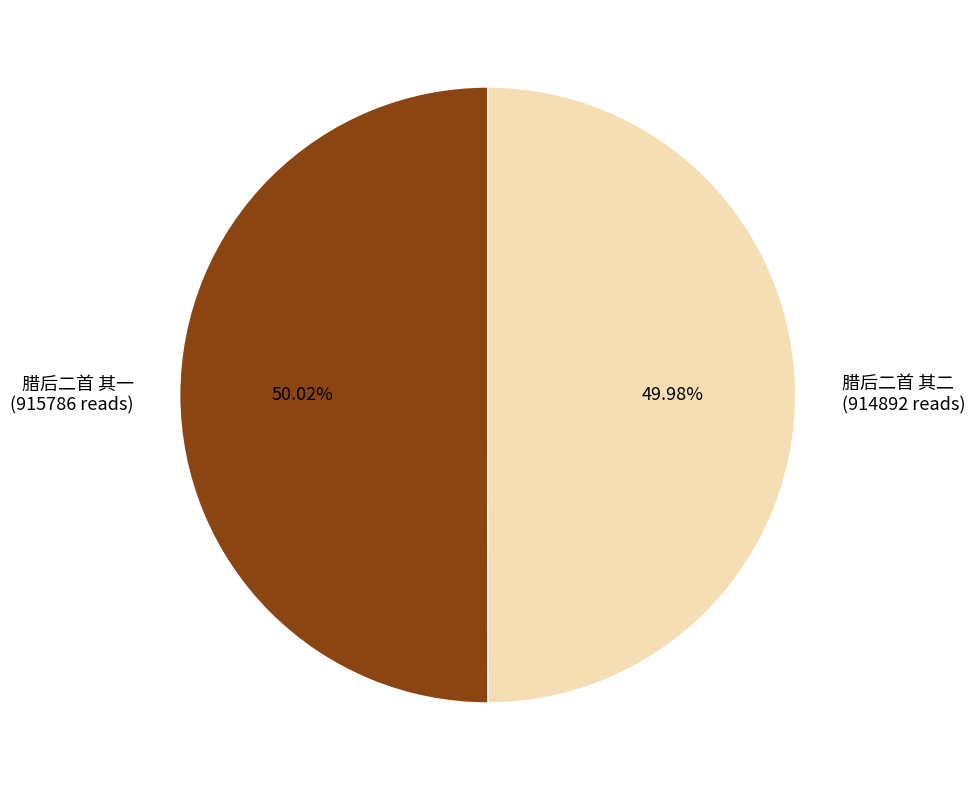

Is there any slice that represents more than half of the pie?

Yes